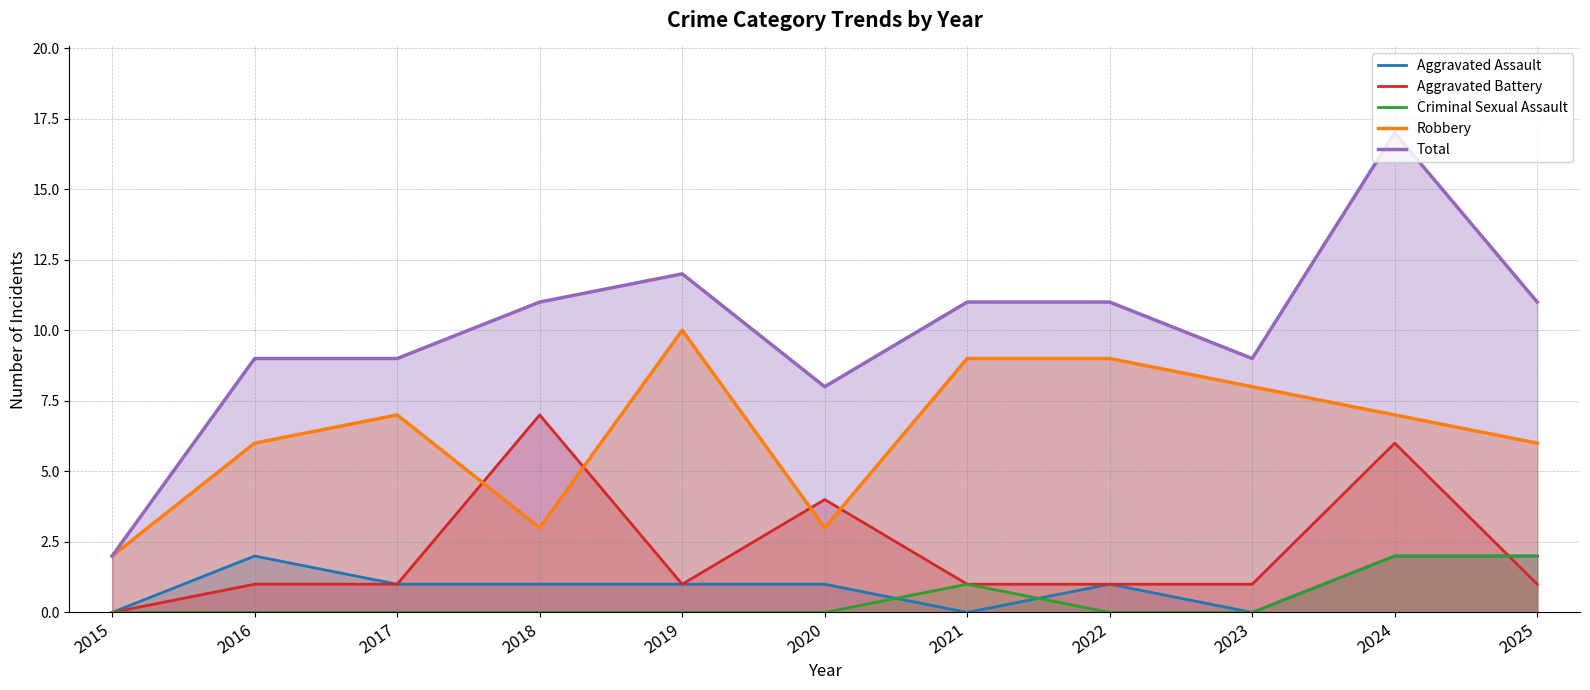

Which category has the lowest value in the Total series?

2015